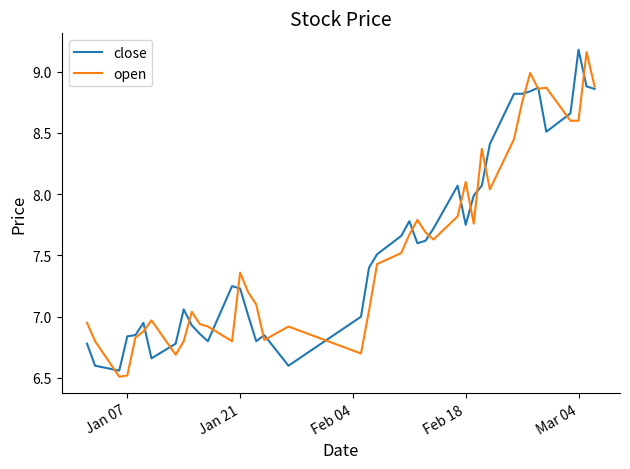

Count the number of data series in this chart.

2